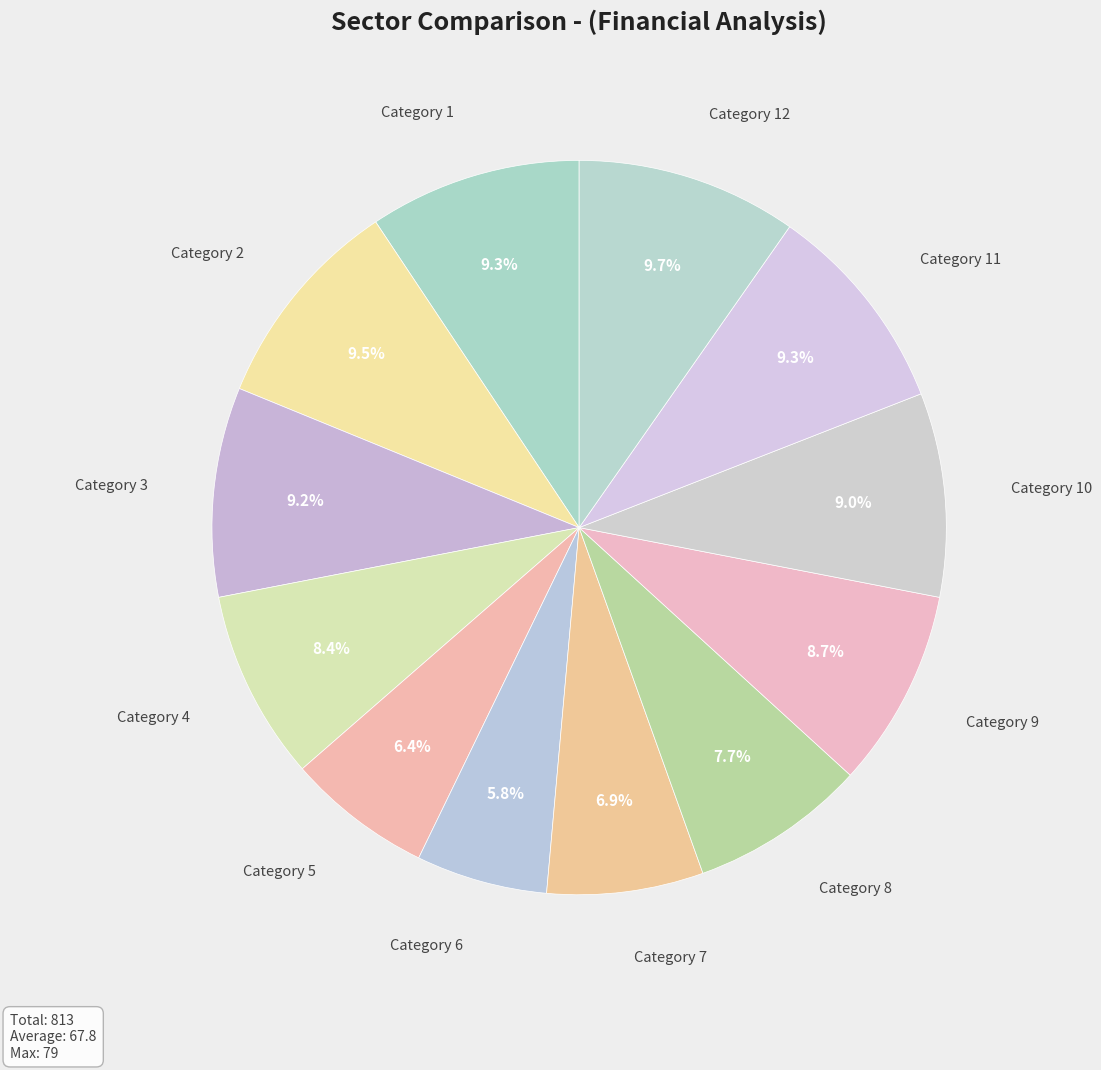

Does any single category account for the majority?

No